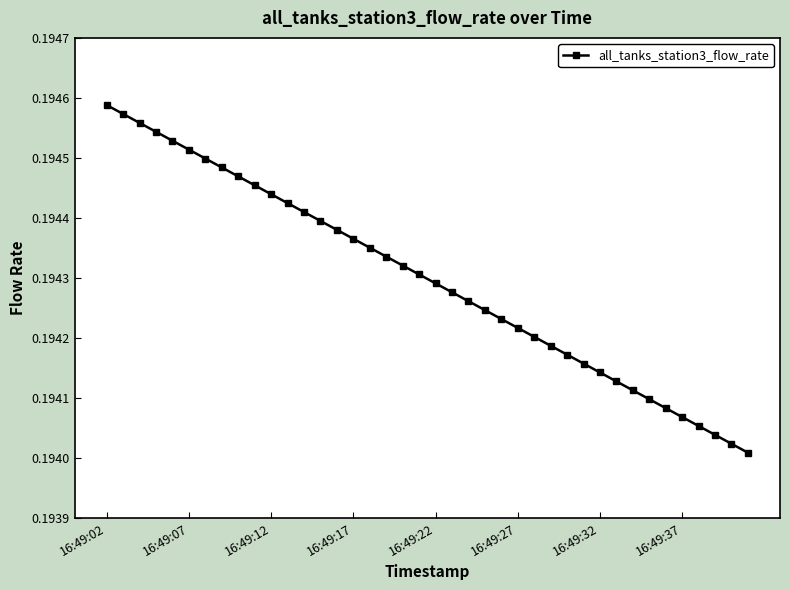

What is the sum of all values?

7.8